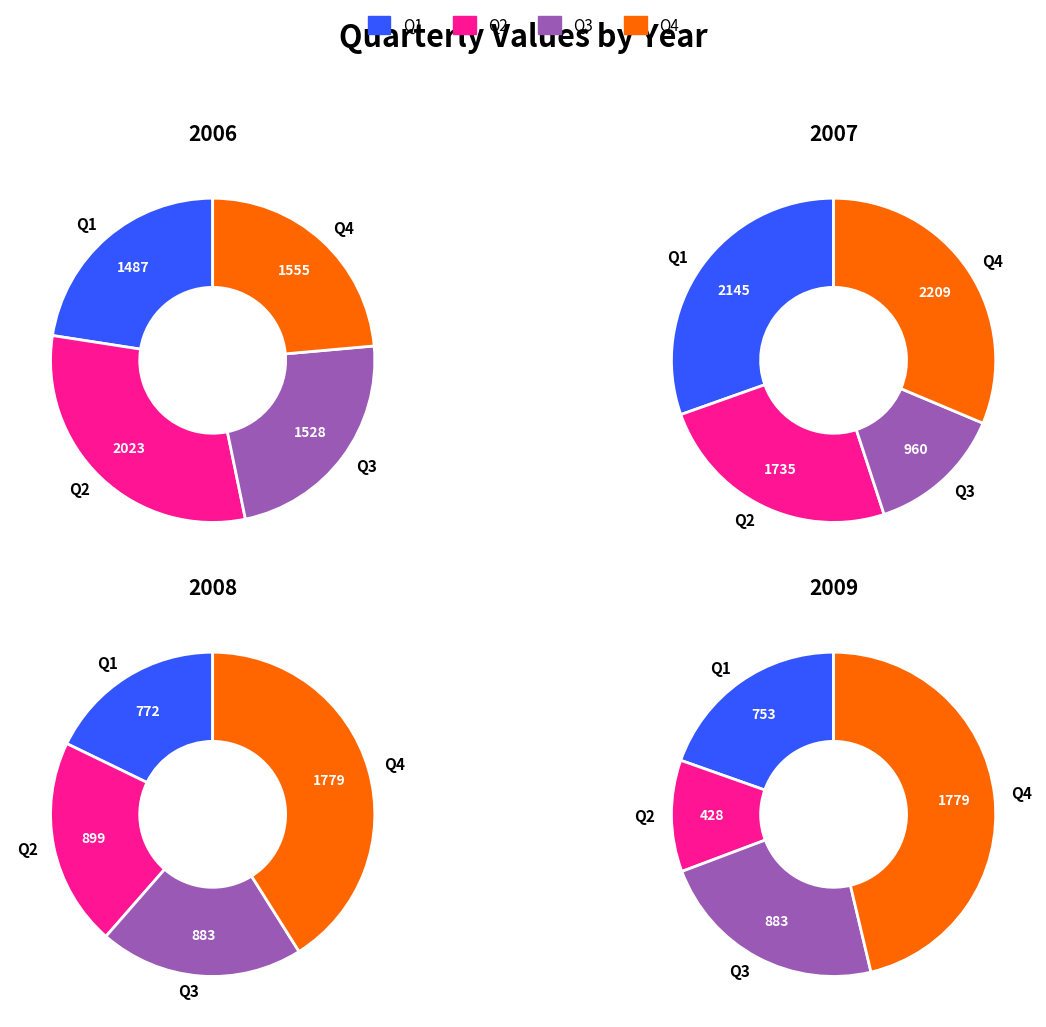

Count the number of slices in the pie.

4